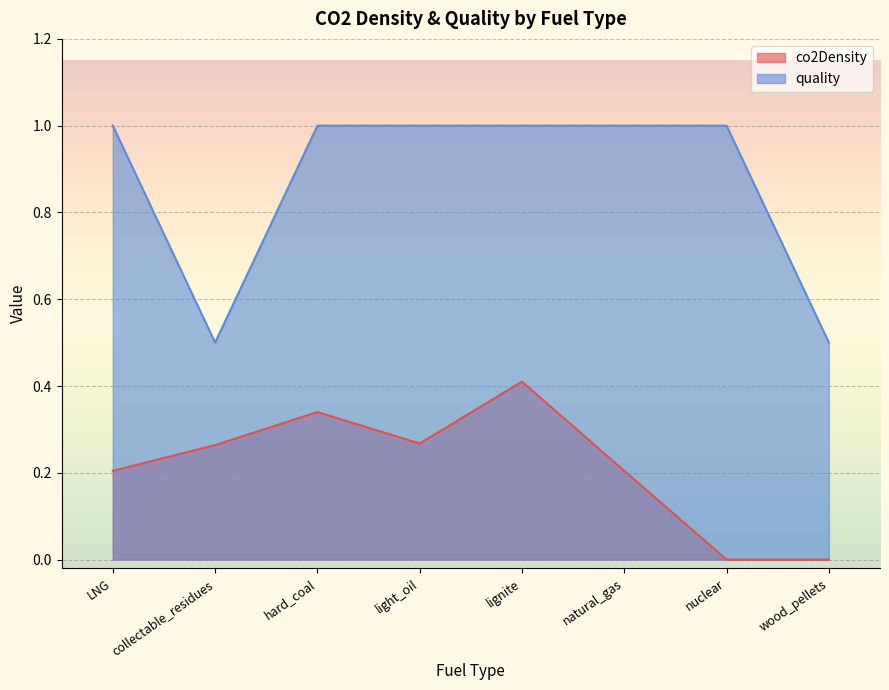

Reading left to right, extract all data points from this chart.

co2Density: LNG=0.2	collectable_residues=0.3	hard_coal=0.3	light_oil=0.3	lignite=0.4	natural_gas=0.2	nuclear=0.0	wood_pellets=0.0
quality: LNG=1.0	collectable_residues=0.5	hard_coal=1.0	light_oil=1.0	lignite=1.0	natural_gas=1.0	nuclear=1.0	wood_pellets=0.5